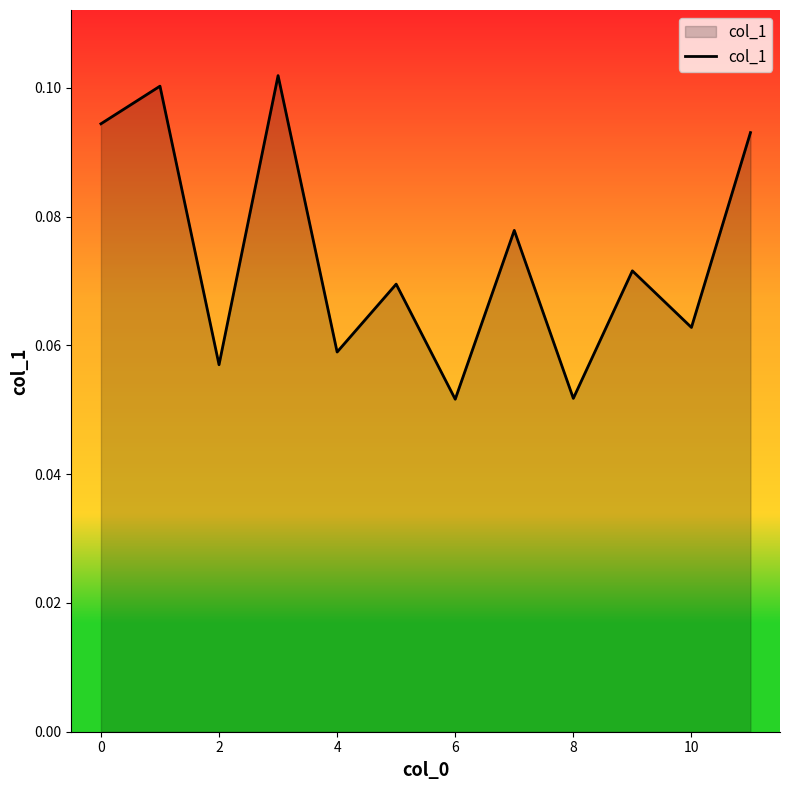

How many lines are shown in the chart?

1